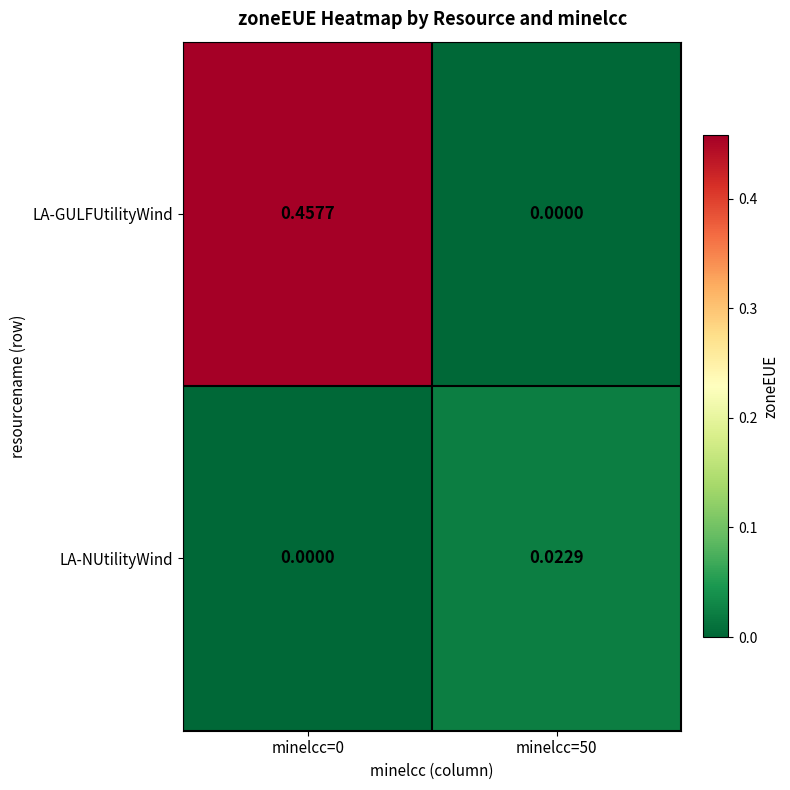

Which series has the largest total across all categories?

LA-GULFUtilityWind